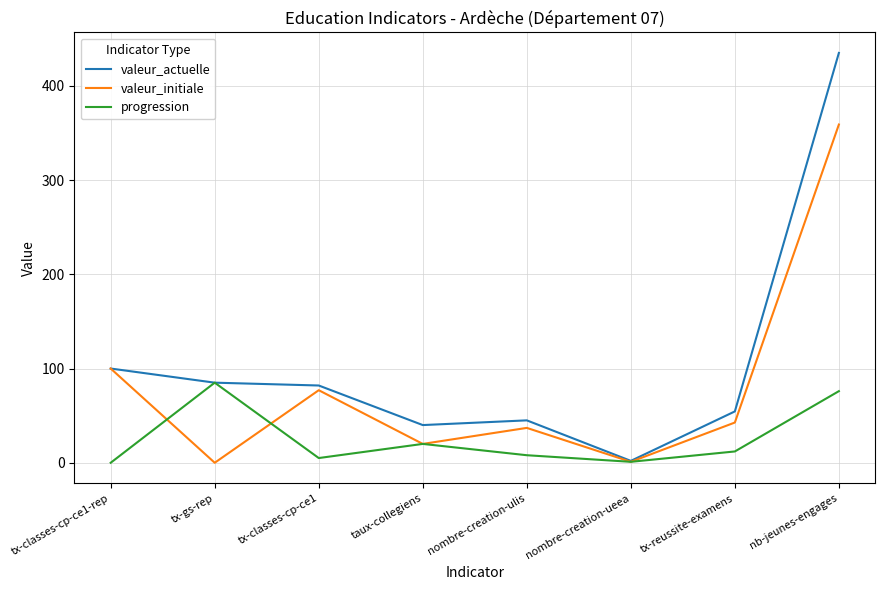

Which series has the largest total across all categories?

valeur_actuelle